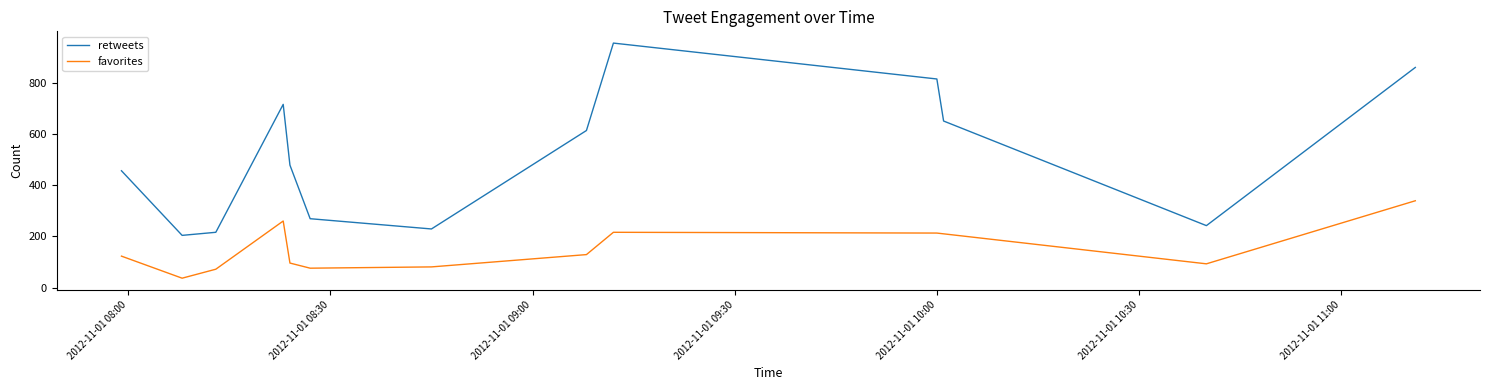

Which series has the largest range (max minus min)?

retweets